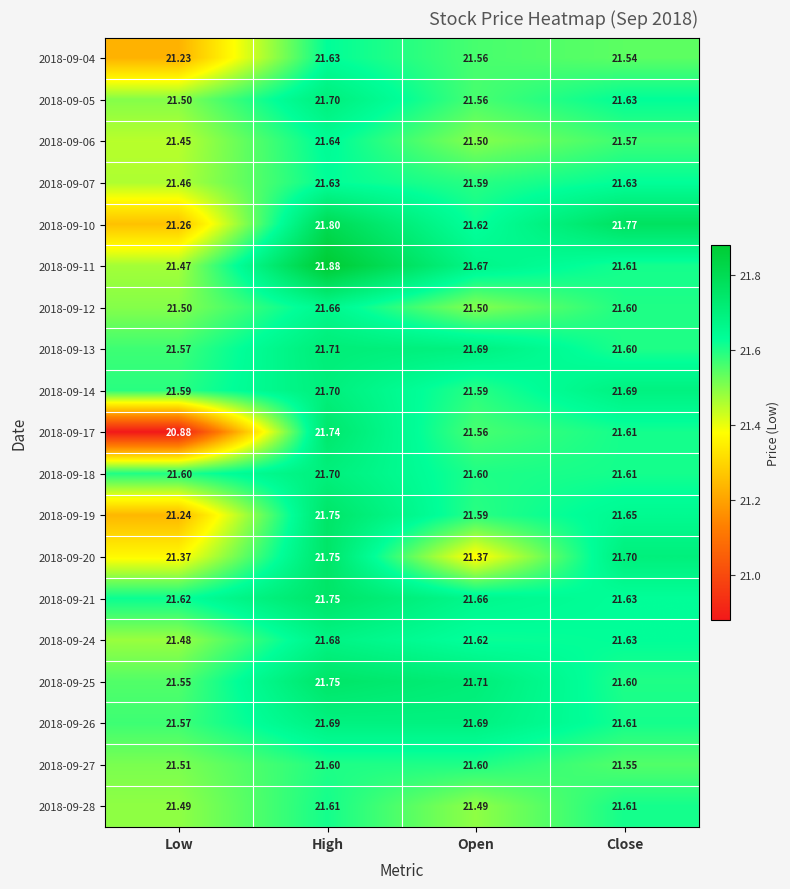

Which series has the largest range (max minus min)?

2018-09-17